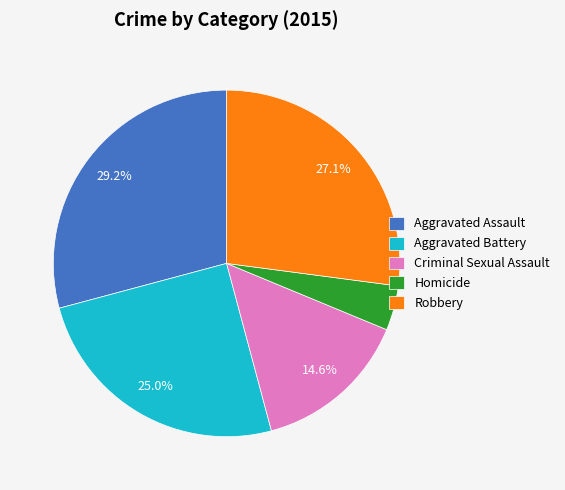

Rank the categories by value from lowest to highest.

Homicide, Criminal Sexual Assault, Aggravated Battery, Robbery, Aggravated Assault